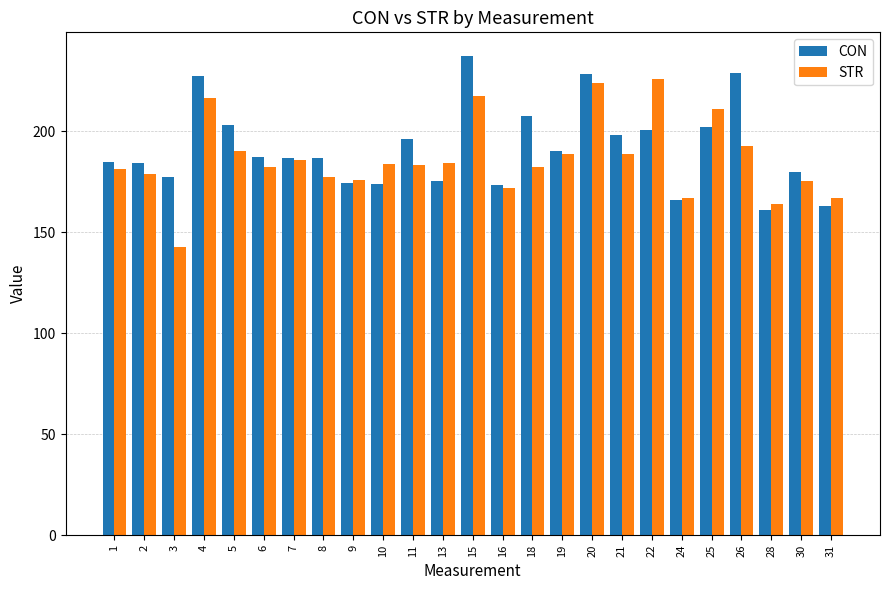

What is the spread (max minus min) of values at 13?

8.9